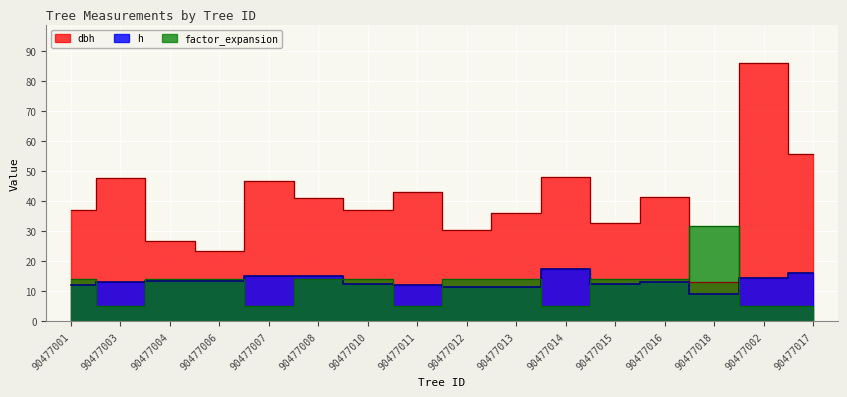

What is the difference between the maximum and minimum values in the factor_expansion series?

26.7